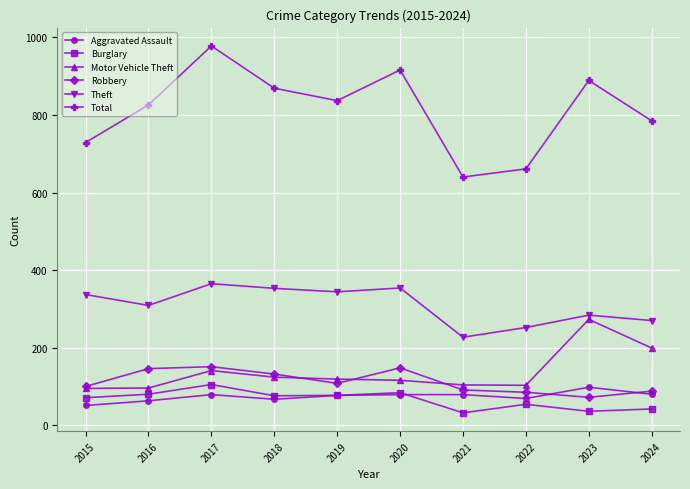

The Theft series shows 402 at 2024. True or false?

False